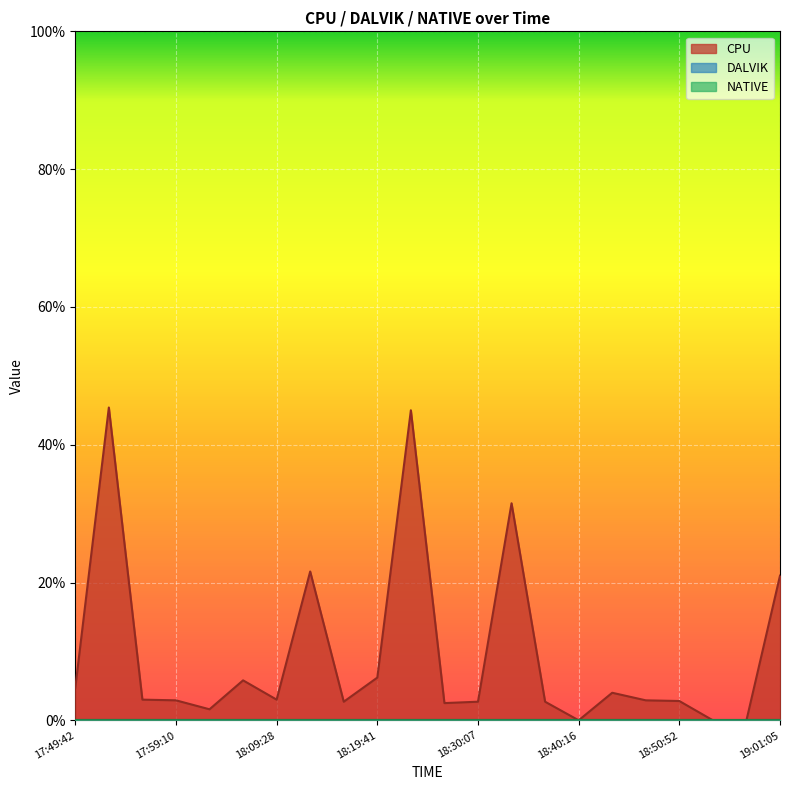

What is the label of the 17th point from the right?

18:06:01